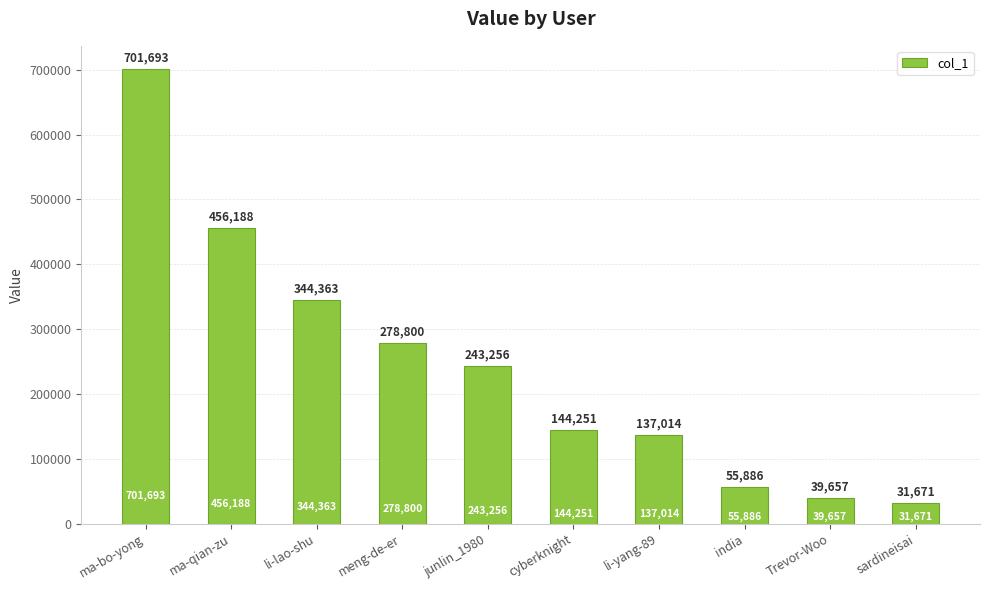

Rank the categories by value from lowest to highest.

sardineisai, Trevor-Woo, india, li-yang-89, cyberknight, junlin_1980, meng-de-er, li-lao-shu, ma-qian-zu, ma-bo-yong